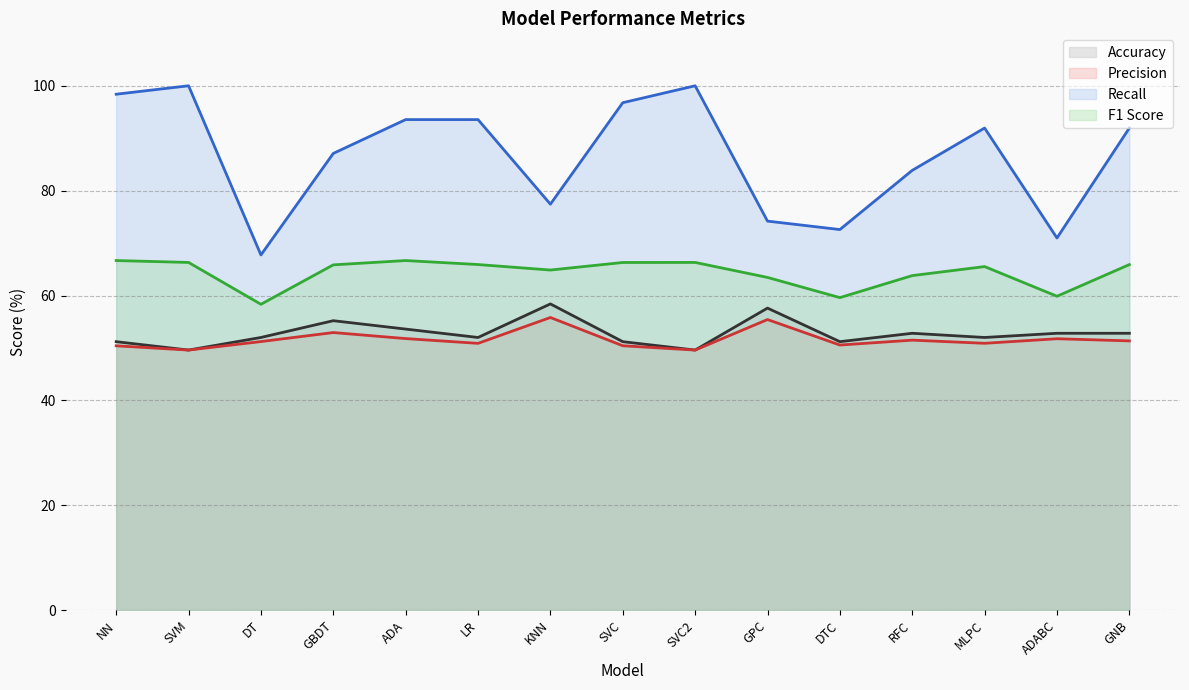

Which has a higher value, DT or RFC?

RFC